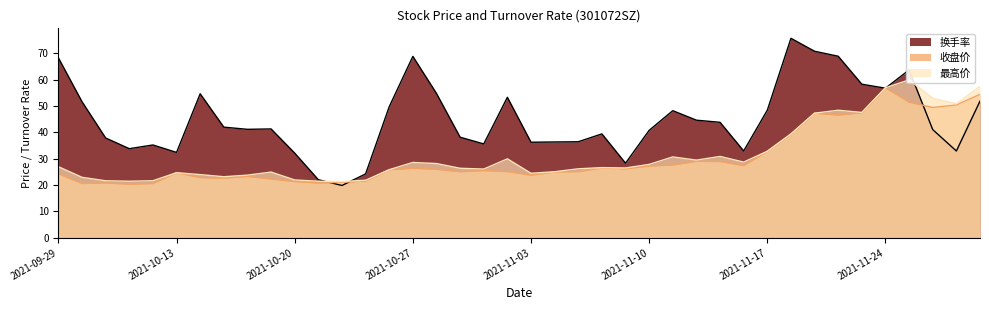

What are all the series names shown in the legend?

收盘价, 最高价, 换手率